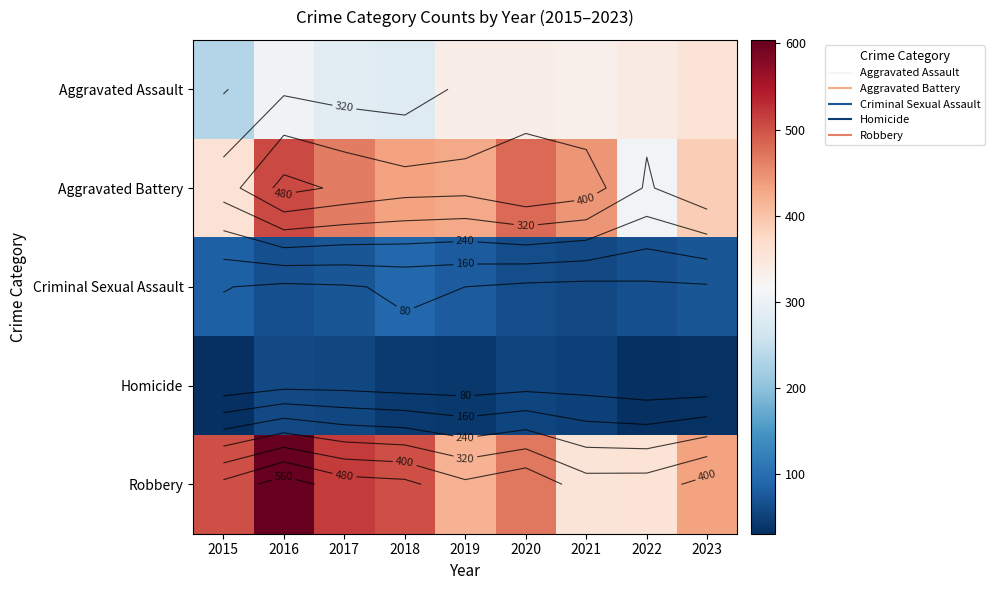

Is the value of Aggravated Assault at 2017 greater than the value of Criminal Sexual Assault at 2017?

Yes